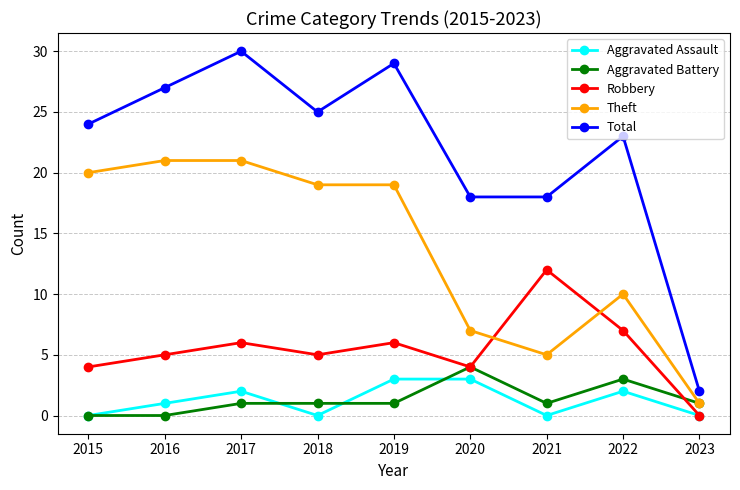

Which category has the lowest value in the Robbery series?

2023